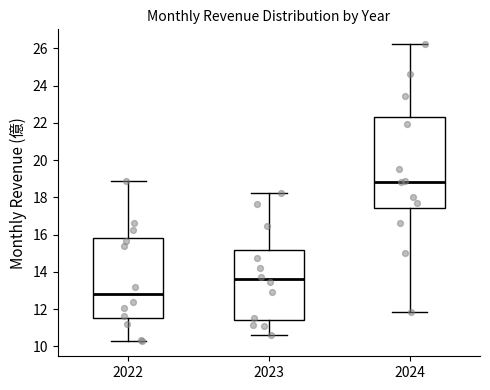

Reading left to right, read every box against the y-axis: the position of its median line, the range the box covers, and the ends of its whiskers. The values are not printed on the chart, so give them approximately, as read against the axis.

2022: median 12.8, box 11.6 to 15.8, whiskers 10.2 to 18.8
2023: median 13.6, box 11.4 to 15.2, whiskers 10.6 to 18.2
2024: median 18.8, box 17.4 to 22.4, whiskers 11.8 to 26.2